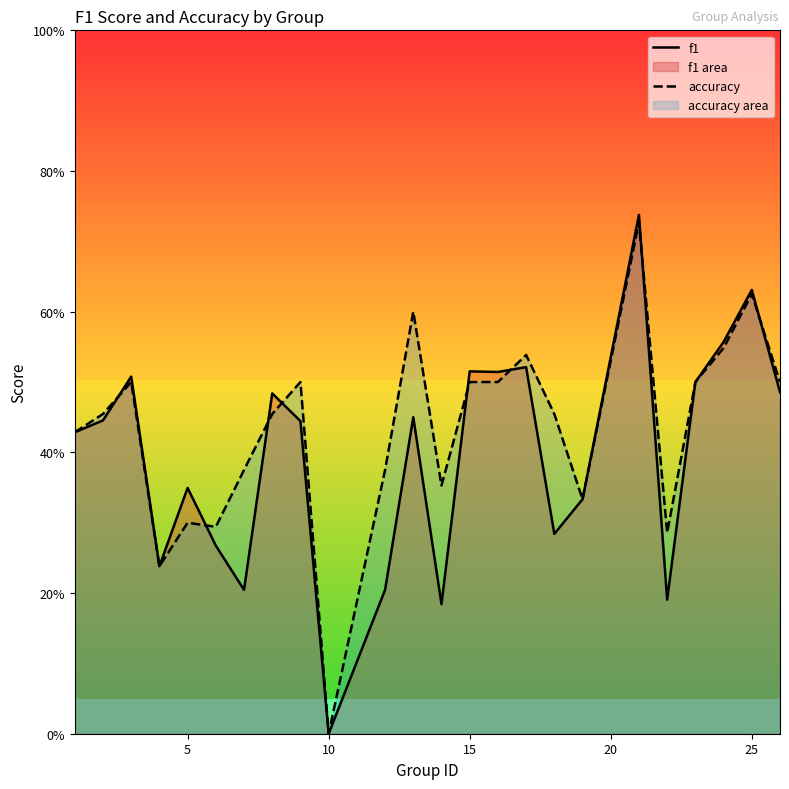

How many intersections are there between accuracy and f1?

8